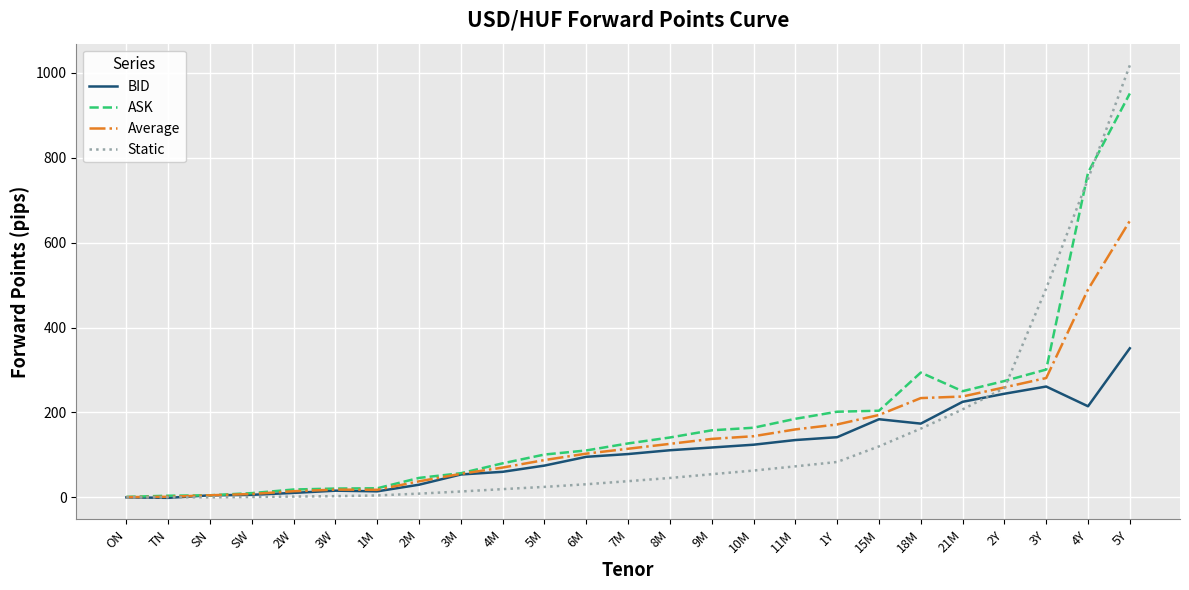

Does the chart display data point markers on the line(s)?

No